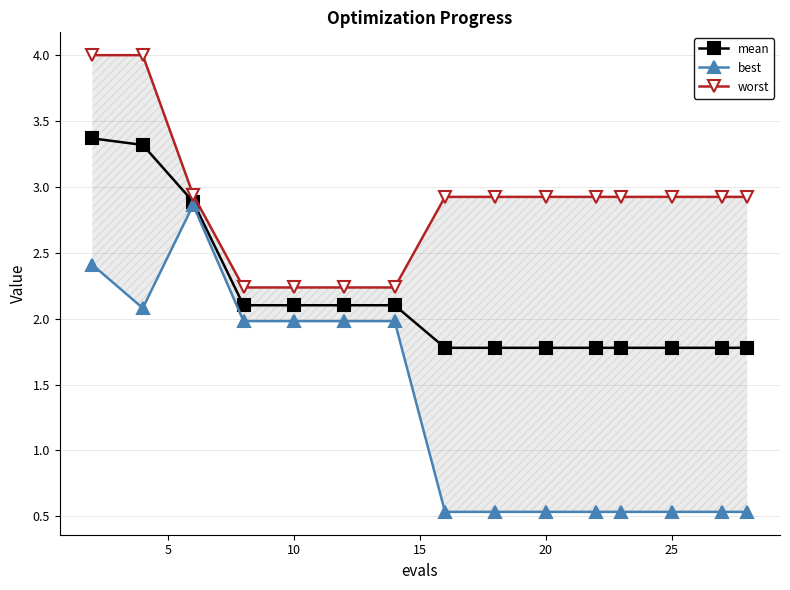

What is the highest value of the mean series?

3.4